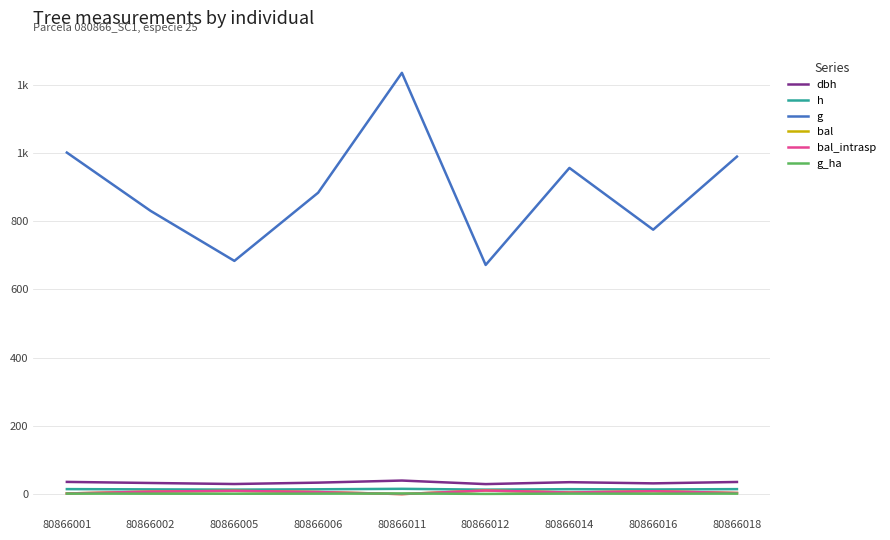

True or false: h and bal intersect in this chart.

False